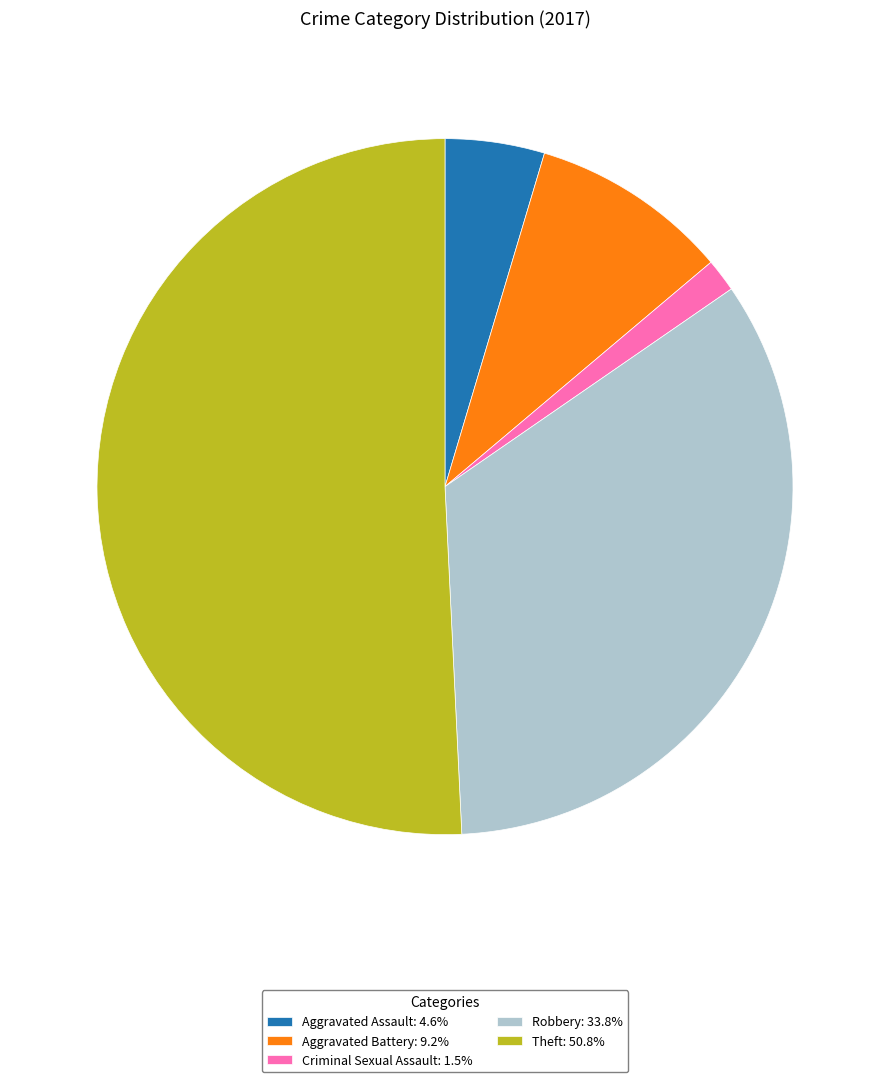

How many segments does this pie chart have?

5